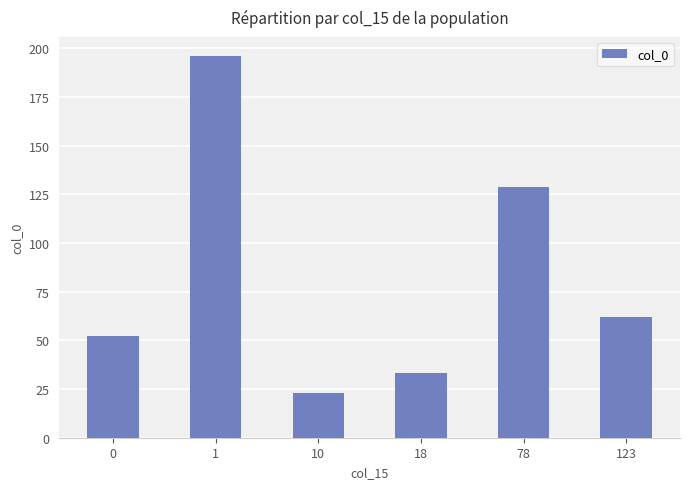

What is the value of the 1st bar from the left?

52